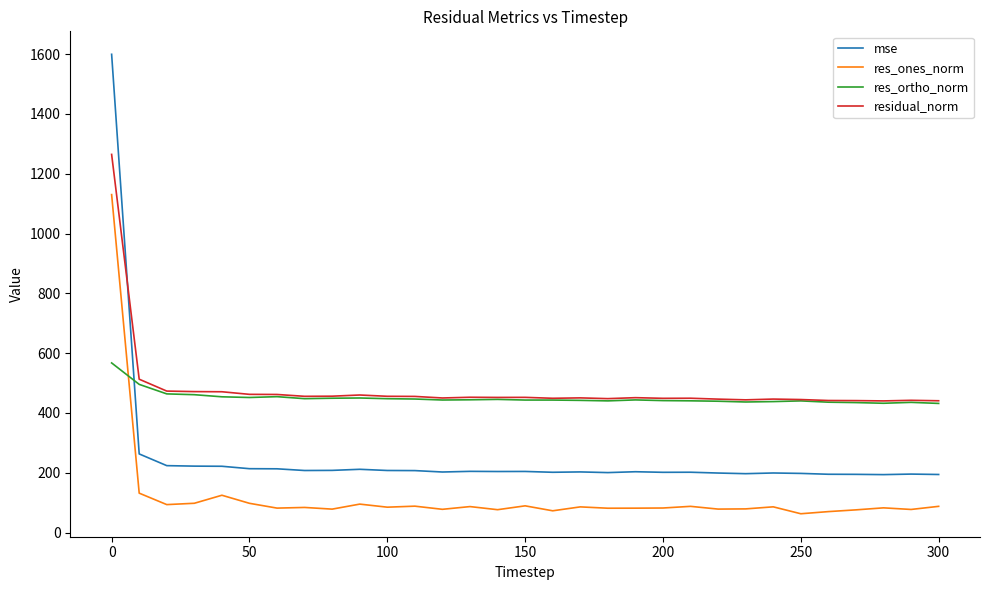

What is the lowest value of the residual_norm series?

440.4